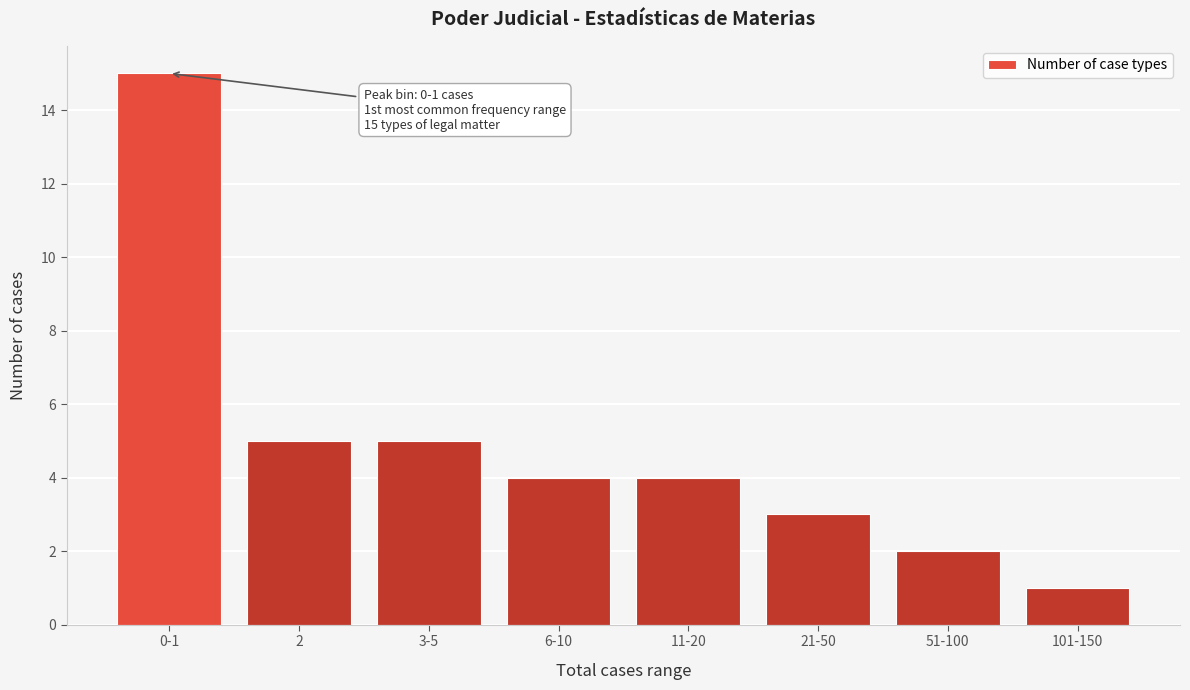

Reading left to right, list all the values displayed in this chart.

15	5	5	4	4	3	2	1